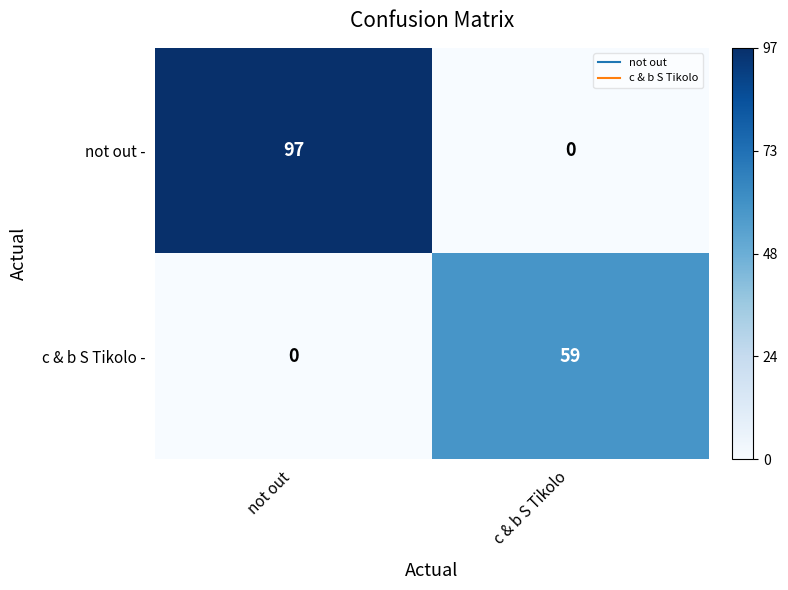

What is the difference between the maximum and minimum values in the not out - series?

97